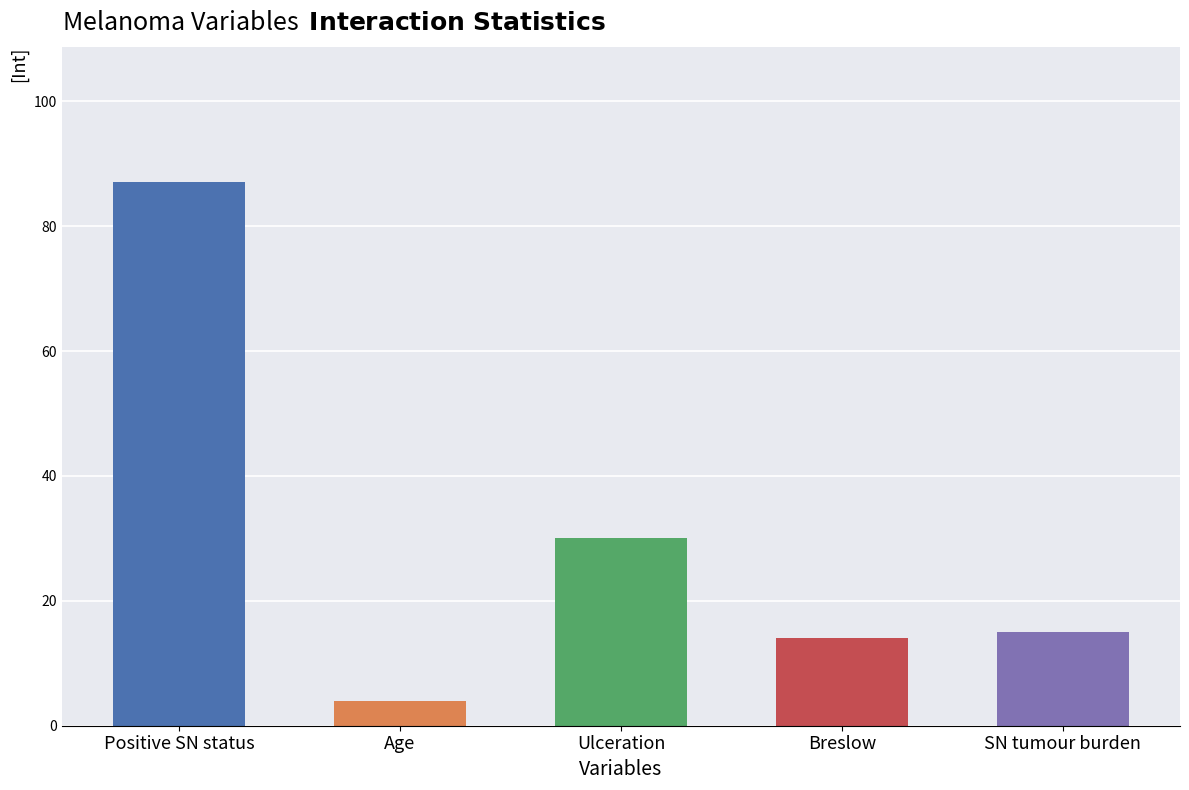

What is the sum of the values at Age and SN tumour burden?

19